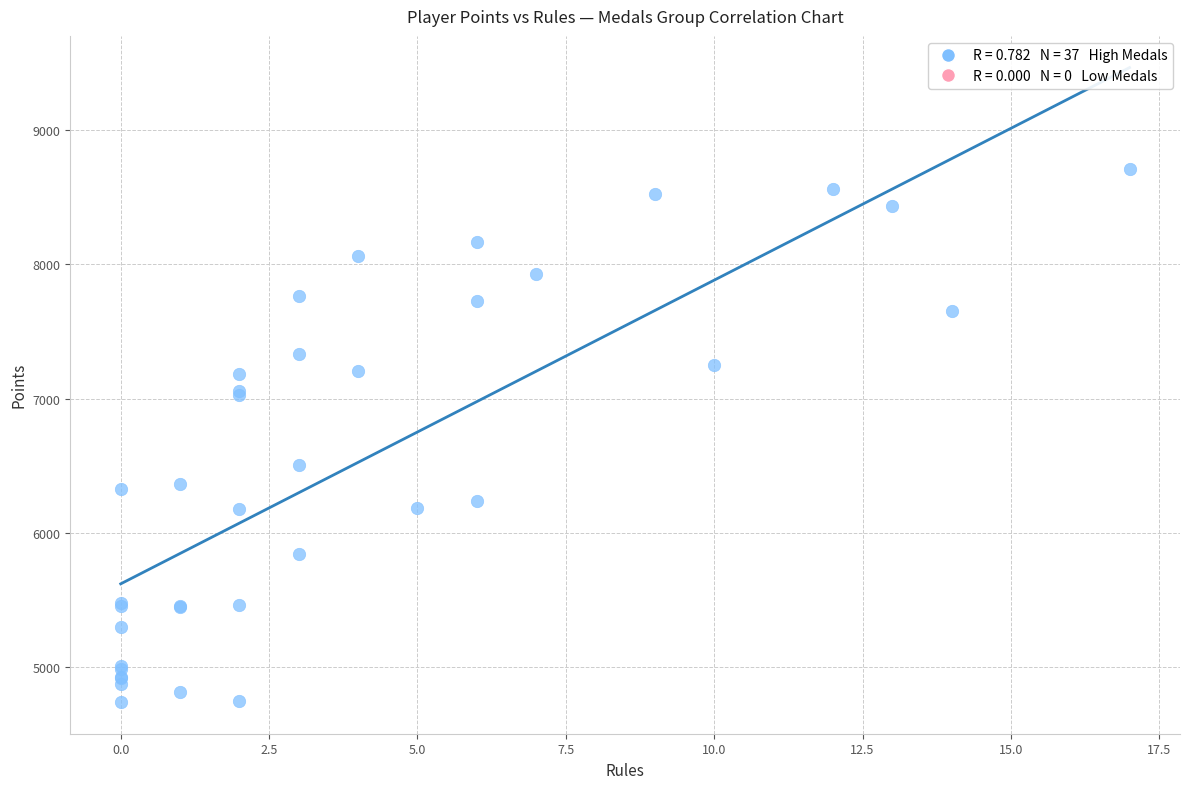

What Y value in the scatter plot is closest to 6722?

6502